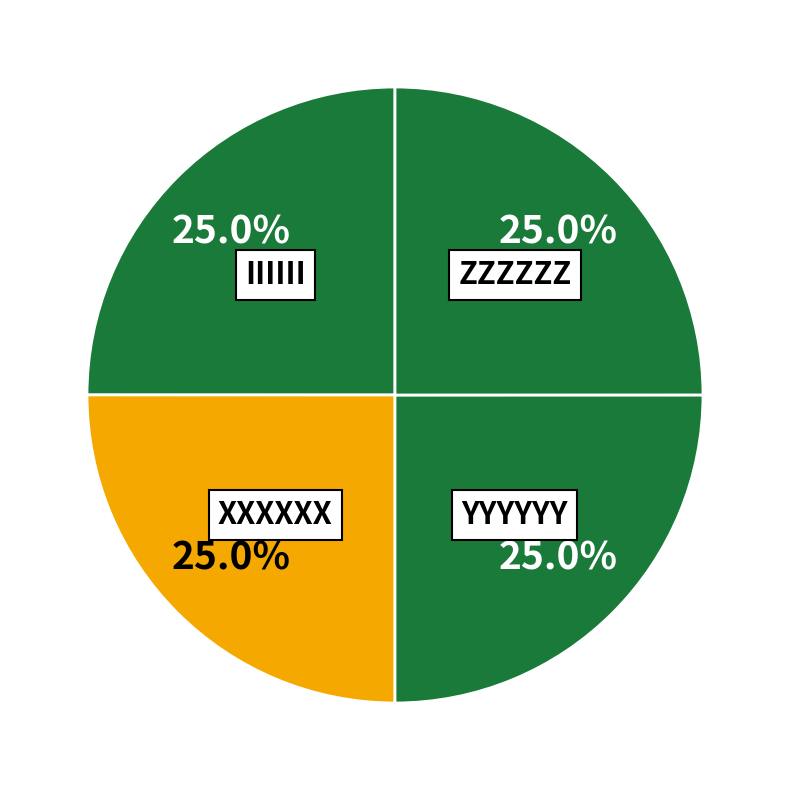

Rank the categories by value from lowest to highest.

IIIIII, ZZZZZZ, XXXXXX, YYYYYY